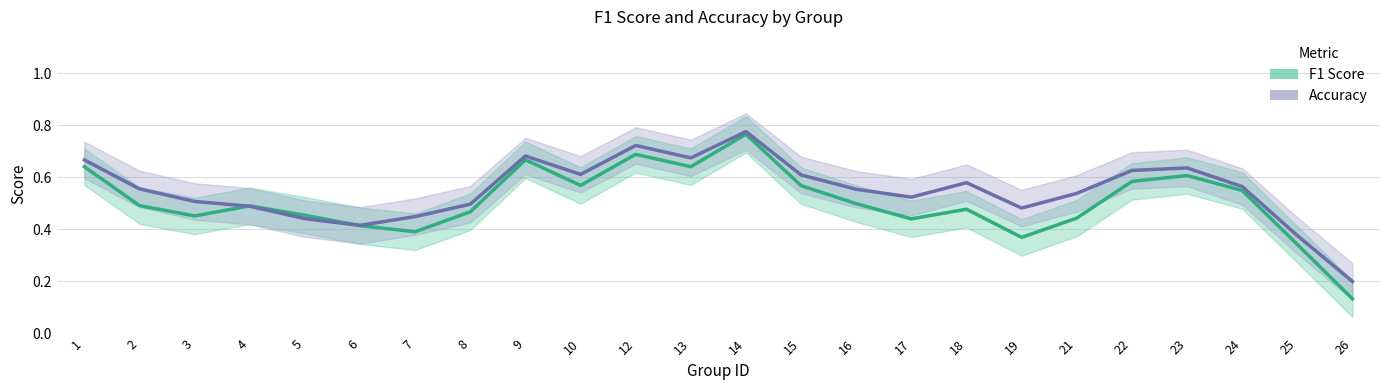

What is the value of the Accuracy point at the 20th from the left?

0.6